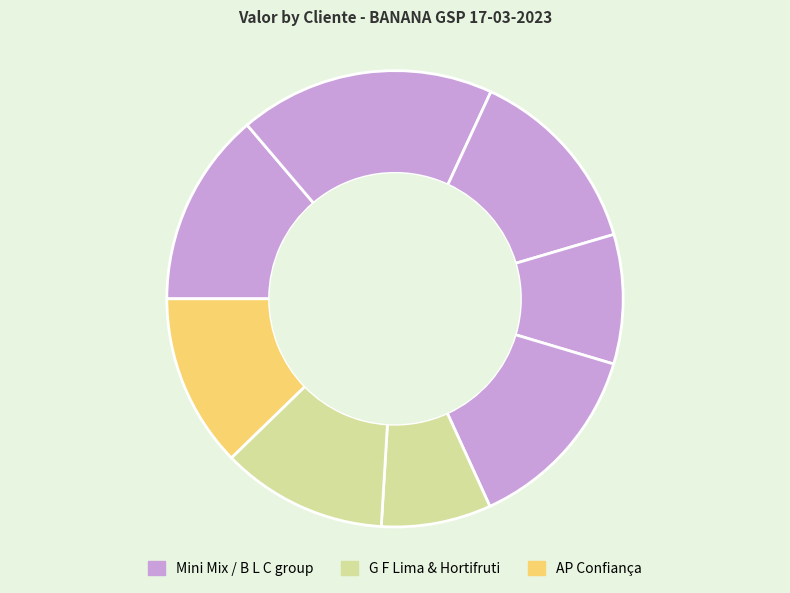

How many slices are in this pie chart?

8